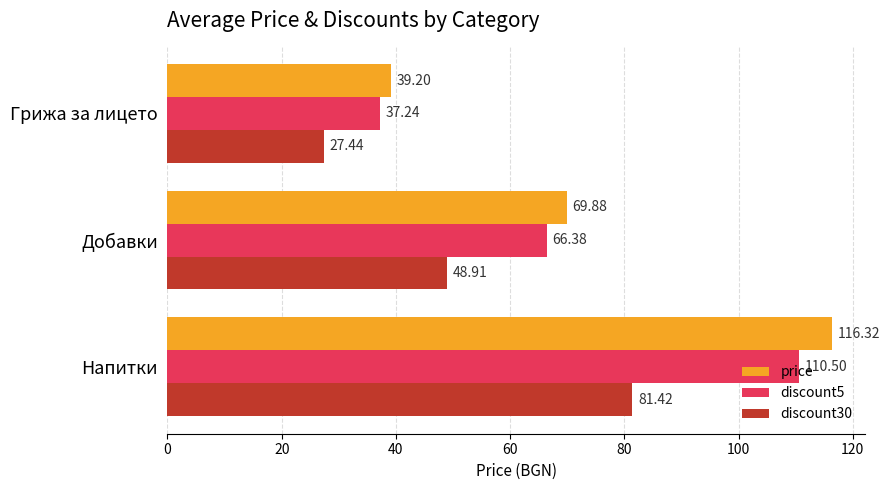

Which label corresponds to the smallest value in the chart?

Грижа за лицето